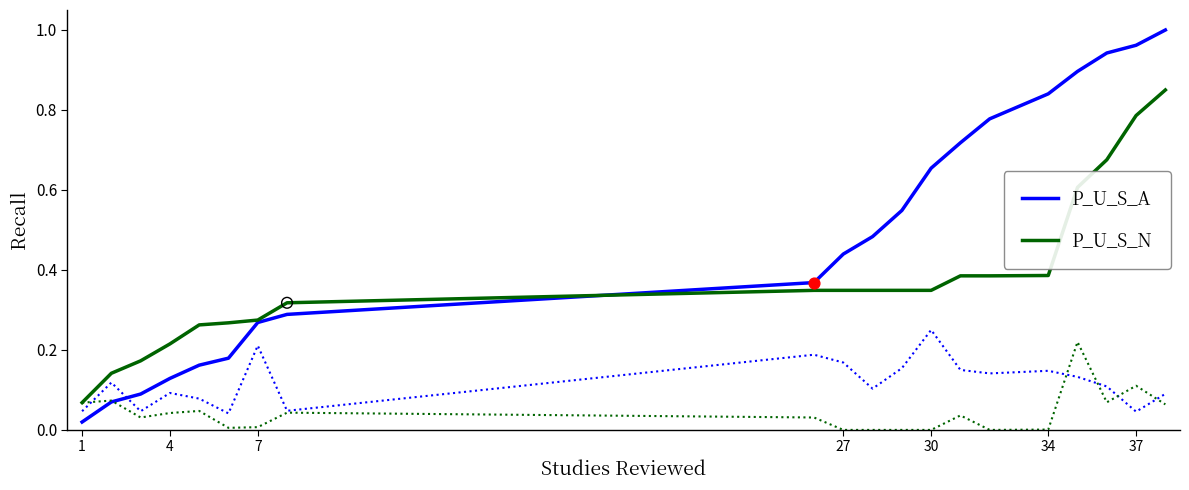

Which series has the largest Y range (max minus min)?

P_U_S_A